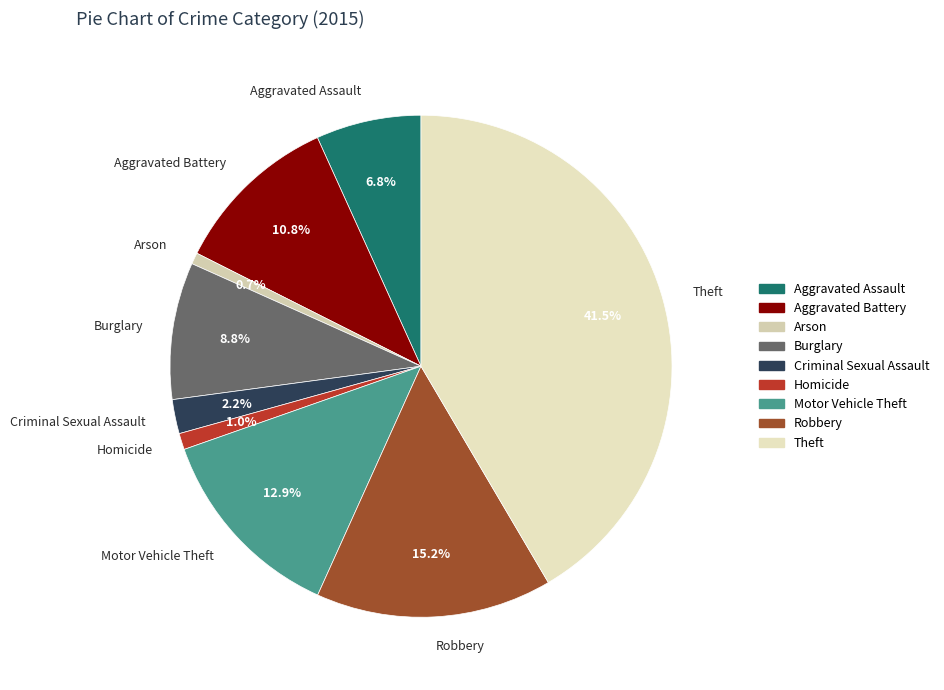

To the nearest percent, what is the difference between the largest and smallest slice percentages?

41%